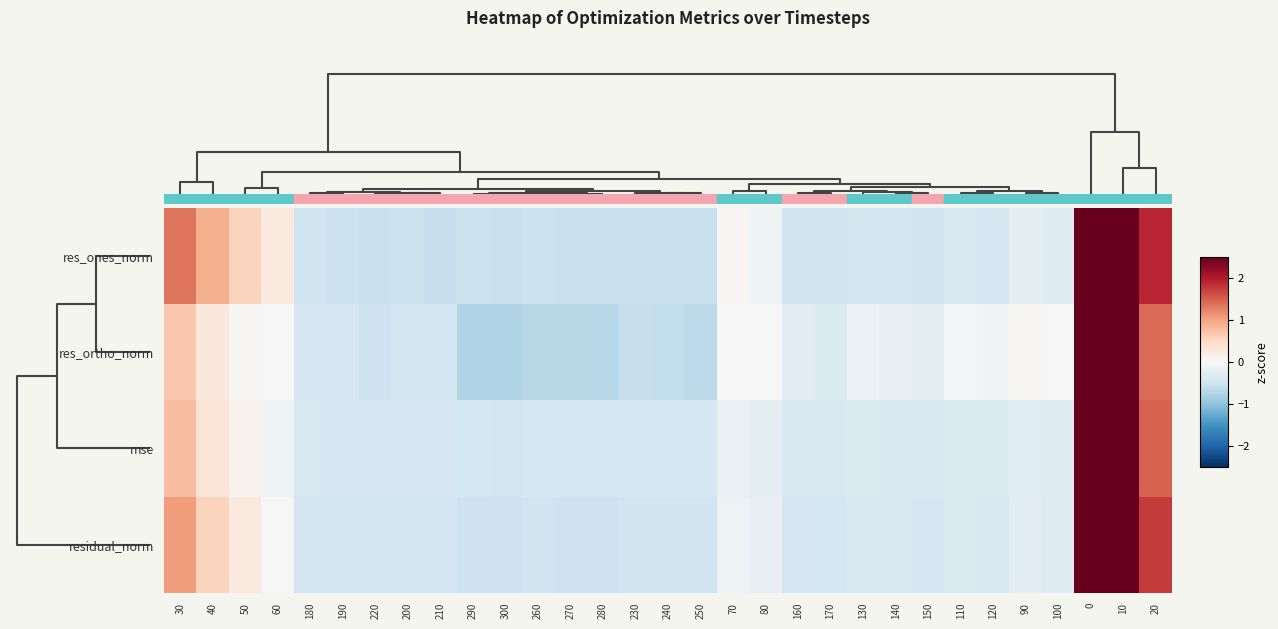

How many data points does each series have?

31